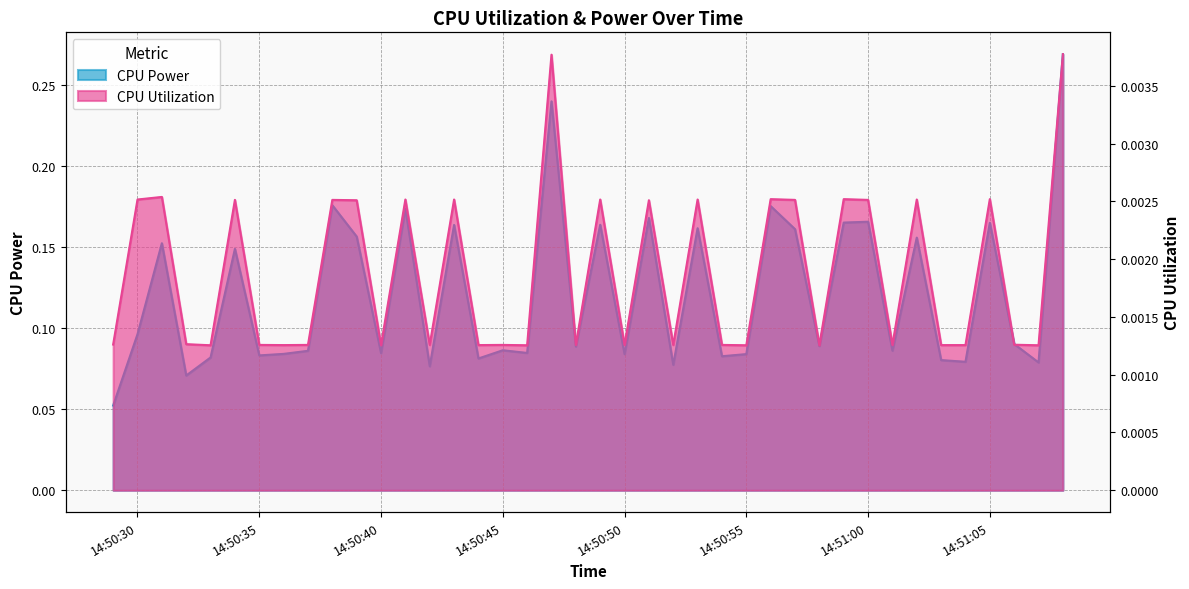

What are all the series names shown in the legend?

CPU Power, CPU Utilization